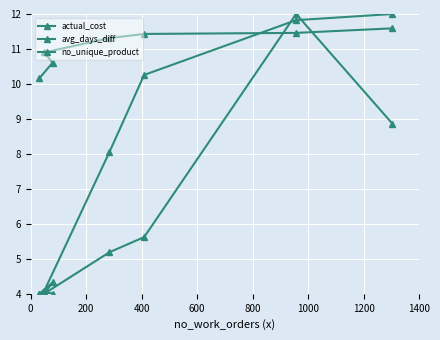

Which series changed the most between 200 and 600?

actual_cost